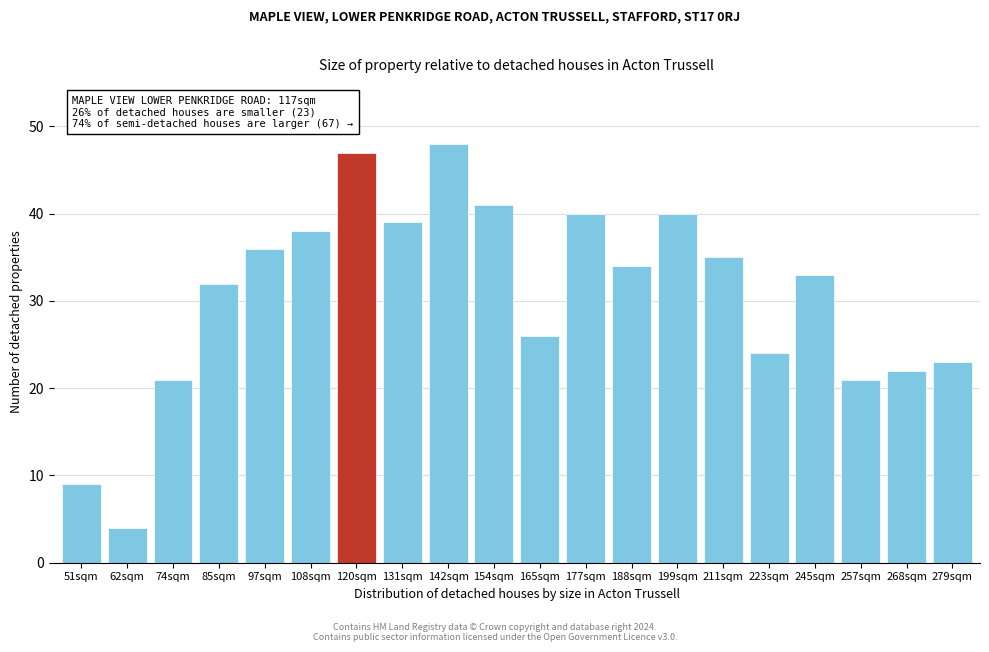

Reading right to left, transcribe all the data shown in this chart.

23	22	21	33	24	35	40	34	40	26	41	48	39	47	38	36	32	21	4	9